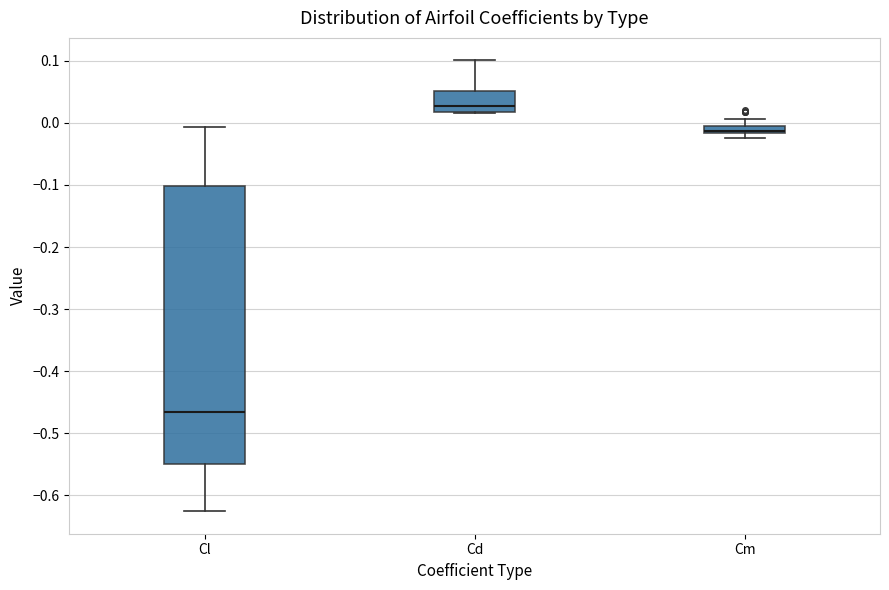

Where does the median line of the box for Cl sit on the y-axis? The values are not printed on the chart, so give them approximately, as read against the axis.

-0.47